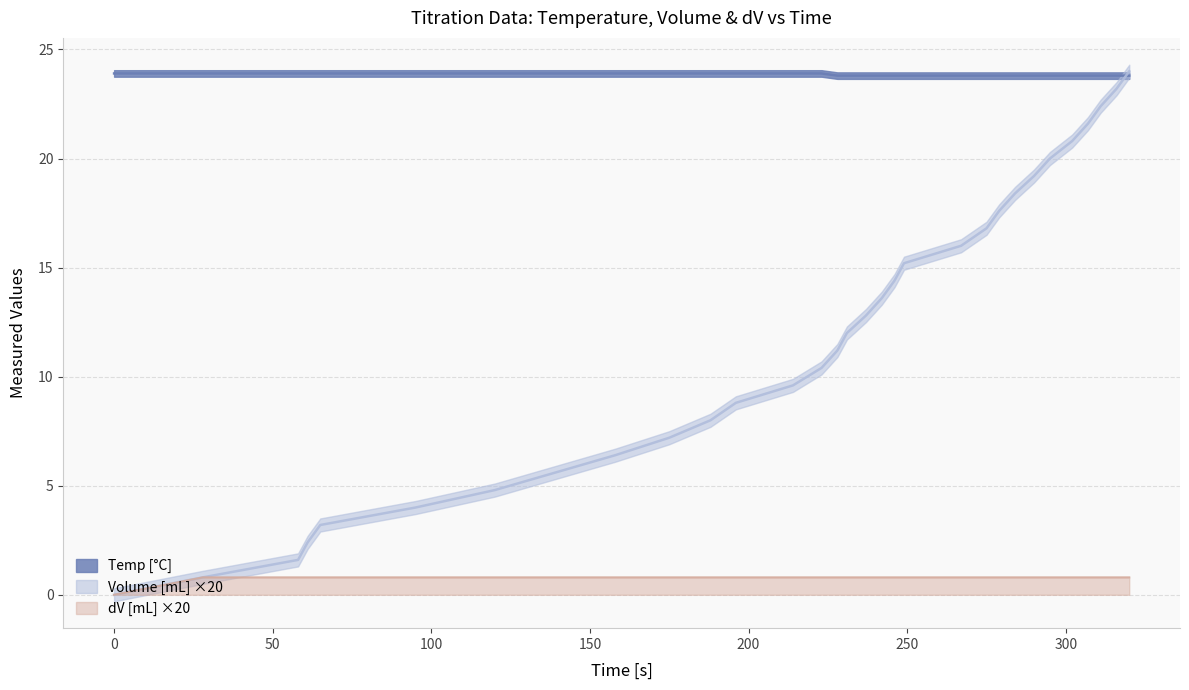

List the series in order of their overall mean, lowest first.

dV, Volume, Temp